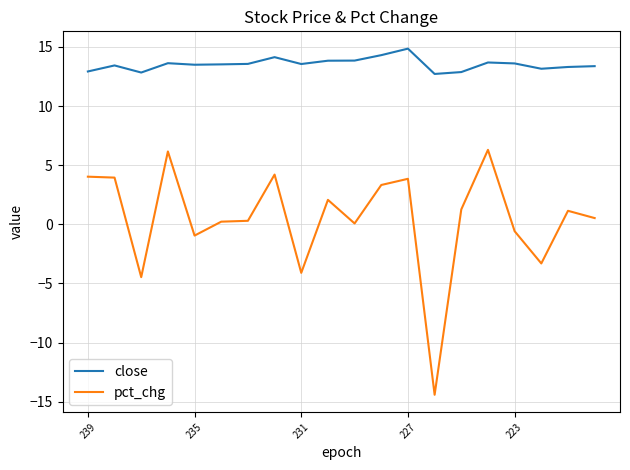

What is the lowest value of the close series?

12.7